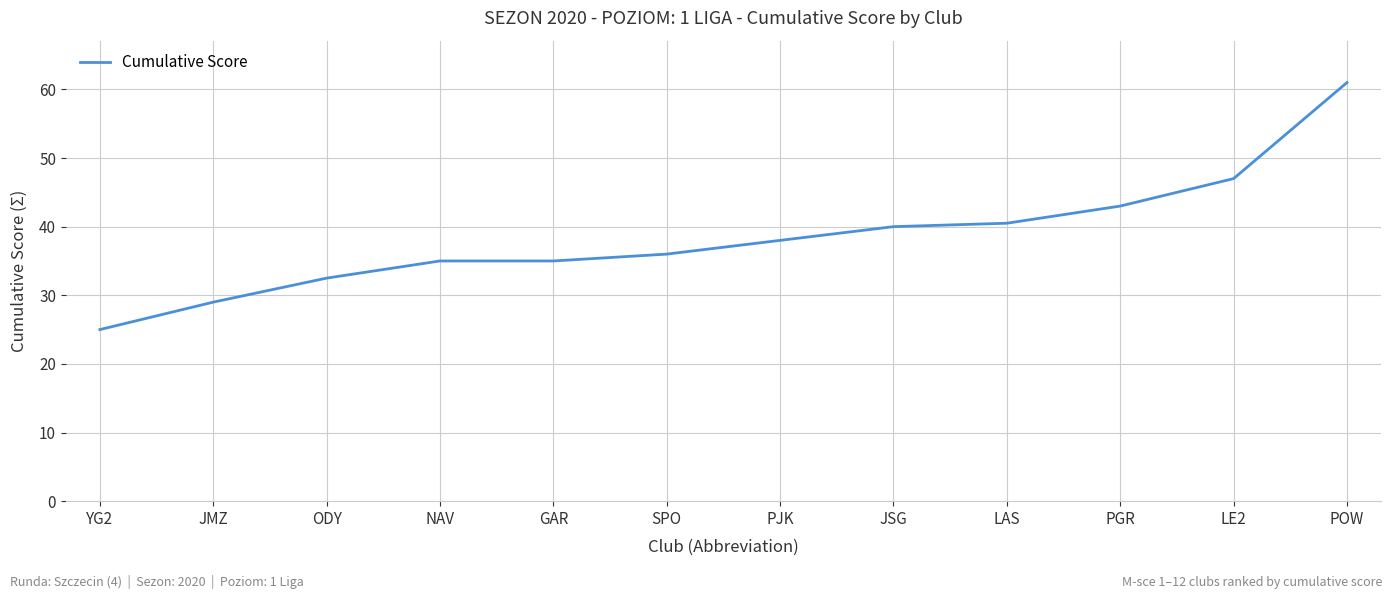

Is it true that the value at PJK is 18.9?

False